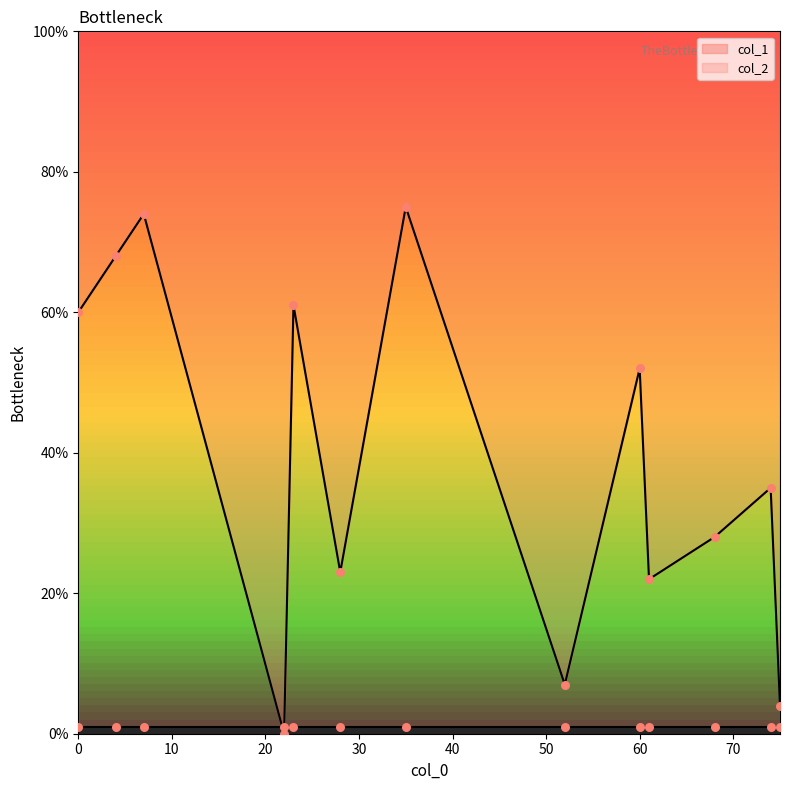

Which series reaches the minimum Y coordinate?

col_1